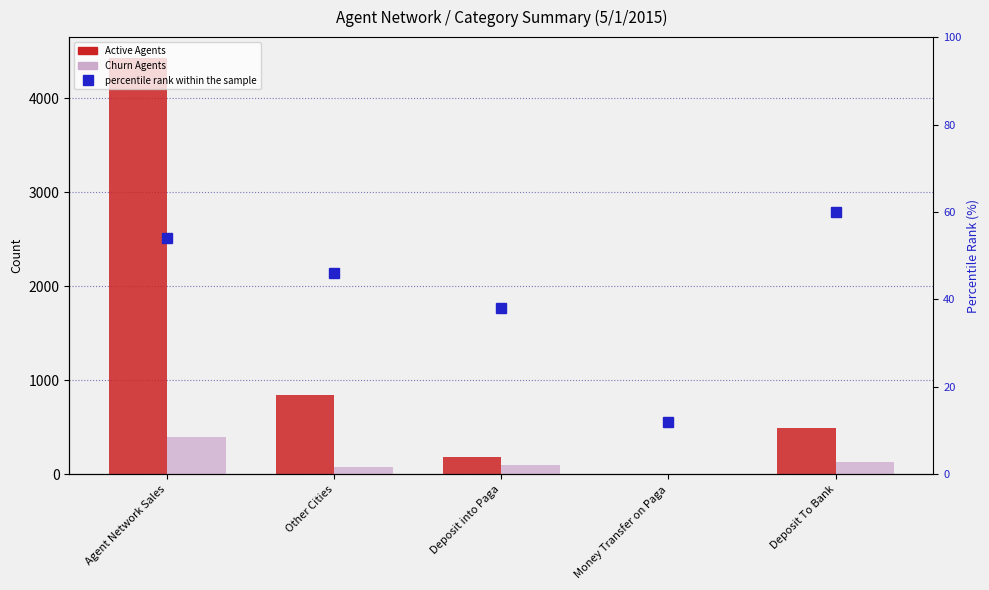

Between Other Cities and Deposit To Bank, which series saw the biggest shift?

Active Agents